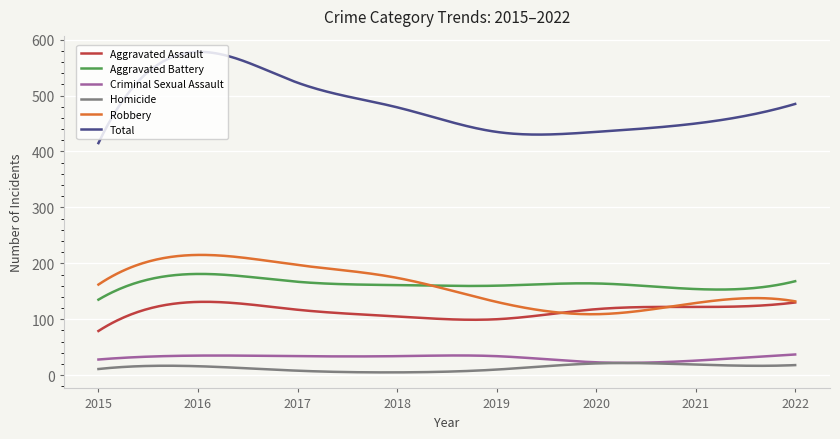

True or false: Total and Homicide cross at least once.

False